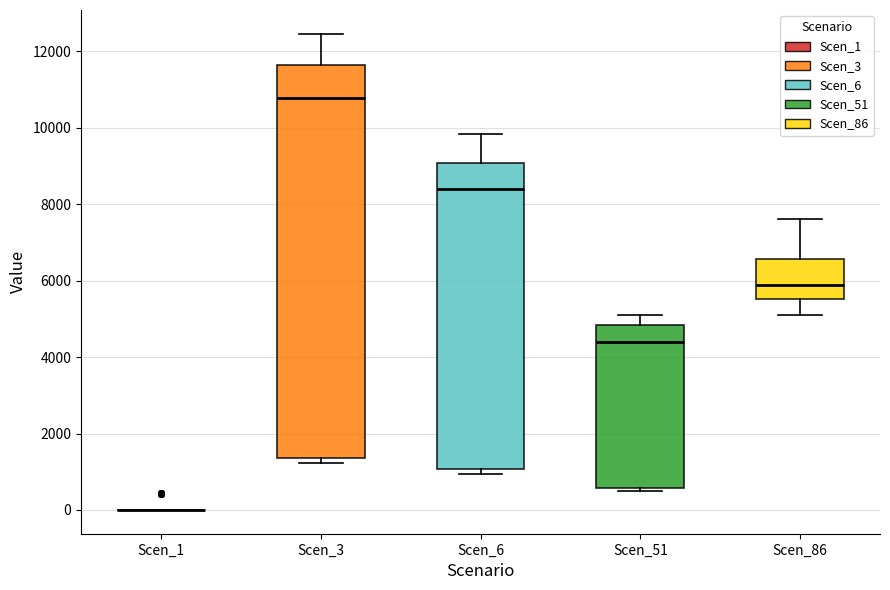

Comparing the boxes themselves (not the whiskers), which one is the tallest?

Scen_3